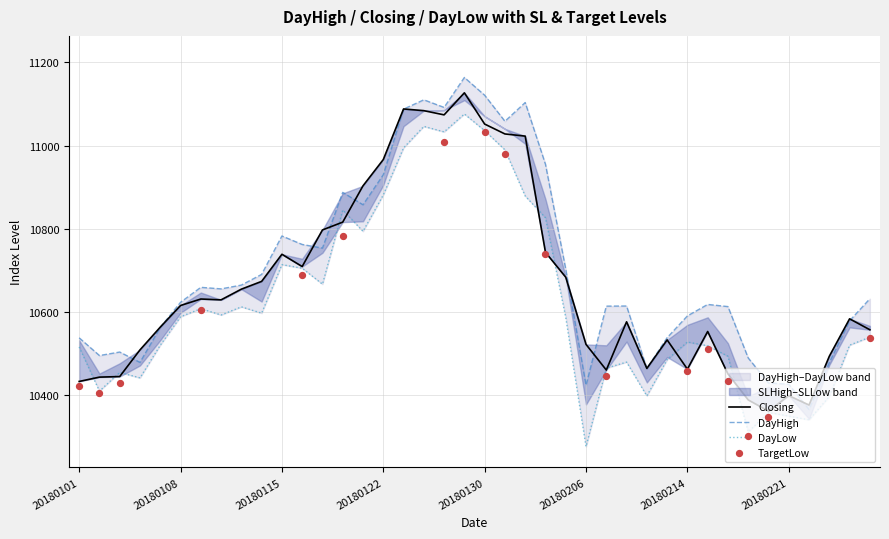

Is the value of DayLow at 31 greater than the value of Closing at 27?

No